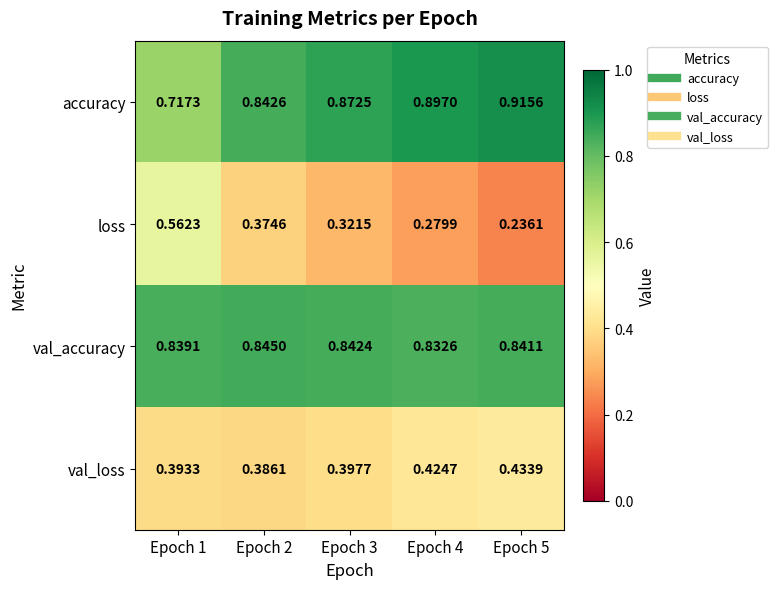

Which series changed the most between Epoch 4 and Epoch 5?

loss